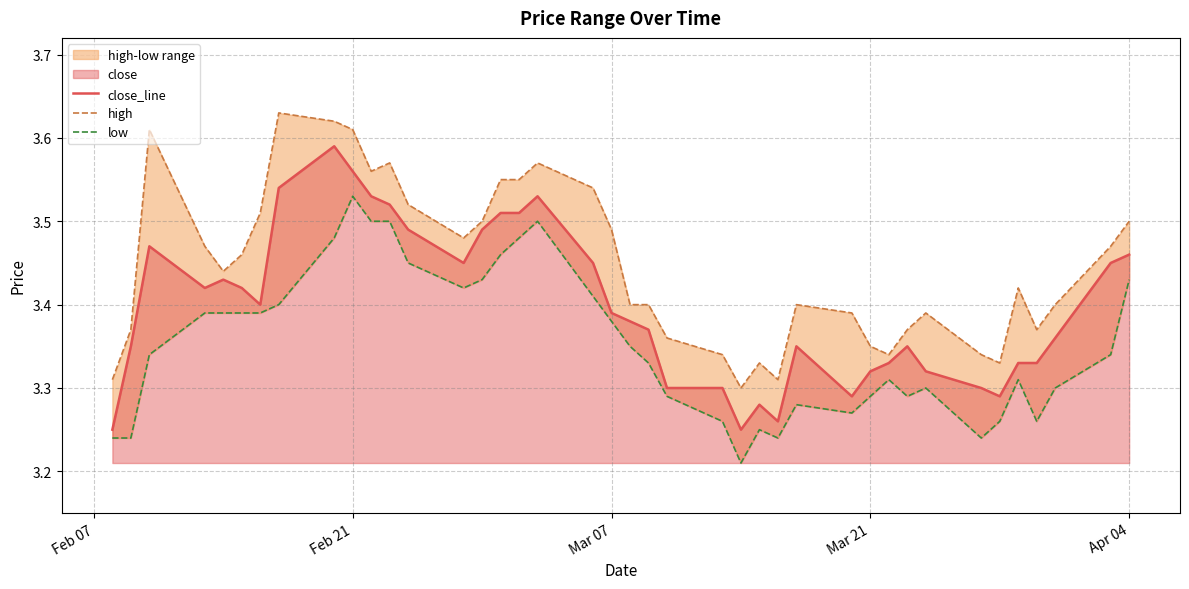

The close_line series shows 5.1 at Mar 07. True or false?

False